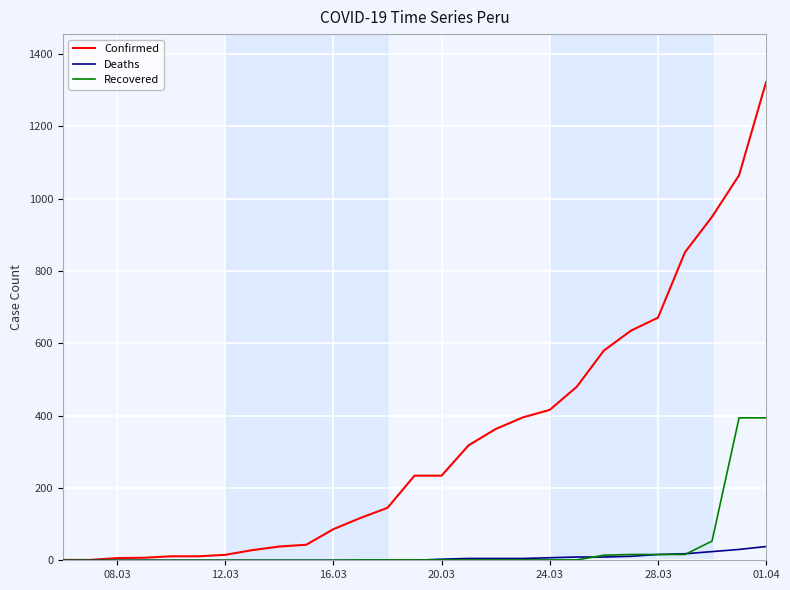

Which series has the largest total across all categories?

Confirmed